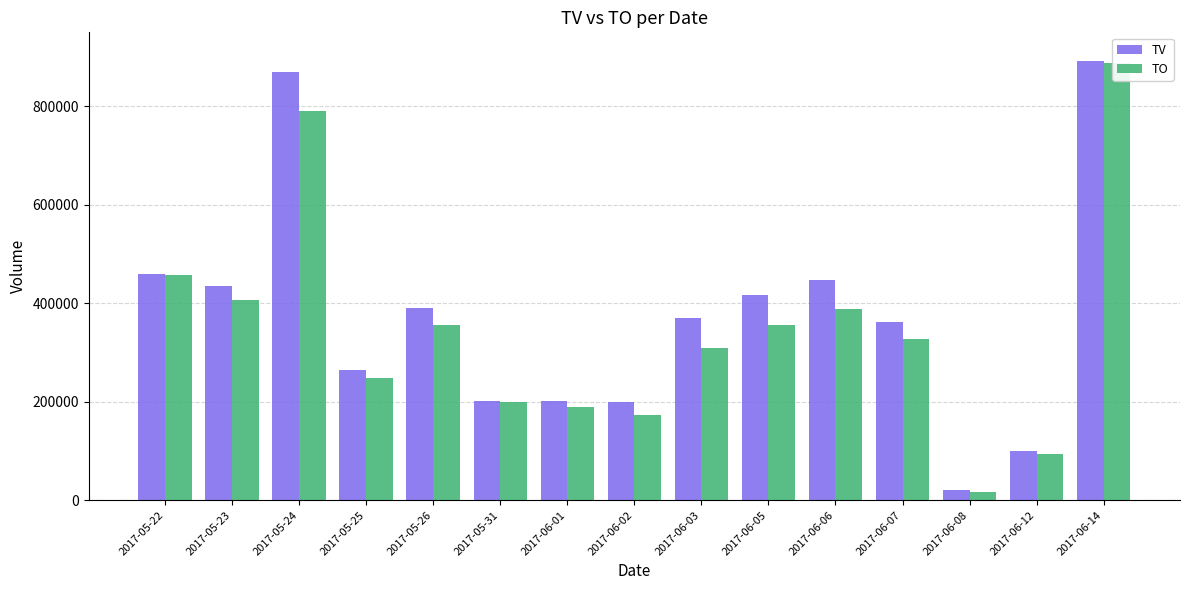

Which series changed the most between 2017-05-23 and 2017-06-07?

TO